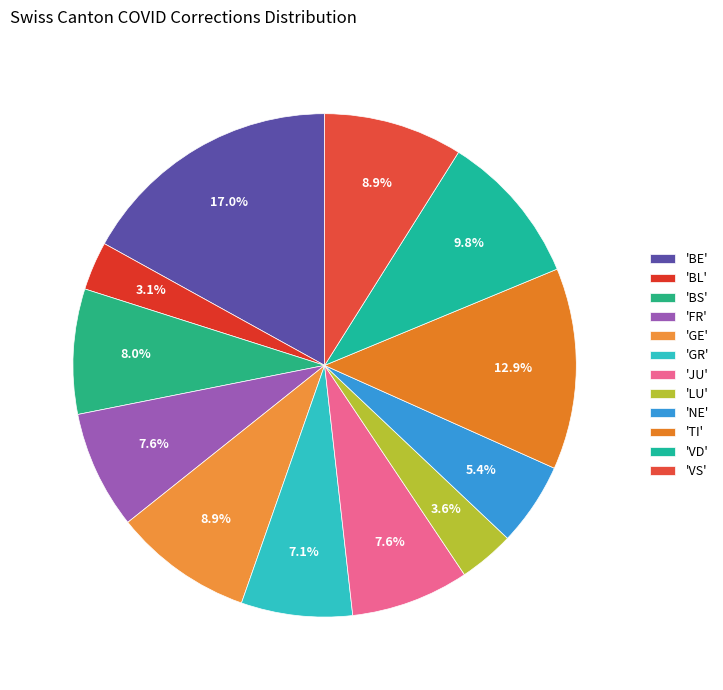

Count the number of slices in the pie.

12